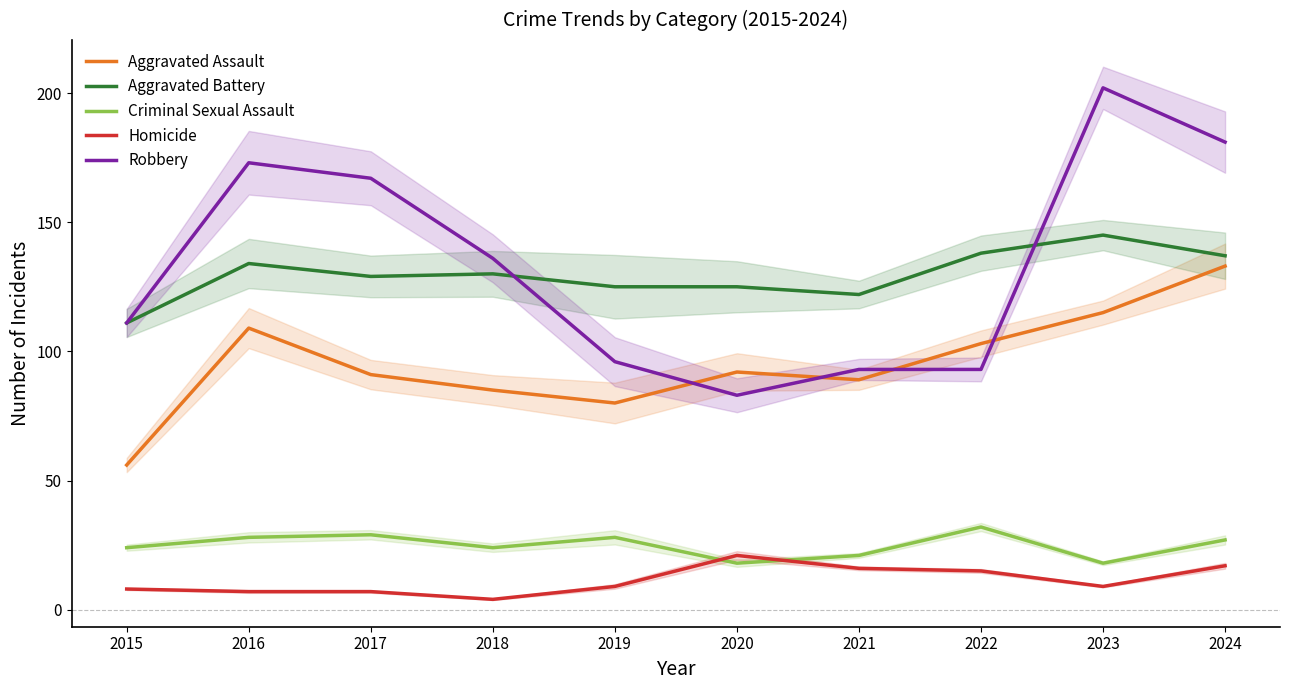

Reading left to right, what are all the values shown in this chart?

Aggravated Assault: 2015=56	2016=109	2017=91	2018=85	2019=80	2020=92	2021=89	2022=103	2023=115	2024=133
Aggravated Battery: 2015=111	2016=134	2017=129	2018=130	2019=125	2020=125	2021=122	2022=138	2023=145	2024=137
Criminal Sexual Assault: 2015=24	2016=28	2017=29	2018=24	2019=28	2020=18	2021=21	2022=32	2023=18	2024=27
Homicide: 2015=8	2016=7	2017=7	2018=4	2019=9	2020=21	2021=16	2022=15	2023=9	2024=17
Robbery: 2015=111	2016=173	2017=167	2018=136	2019=96	2020=83	2021=93	2022=93	2023=202	2024=181